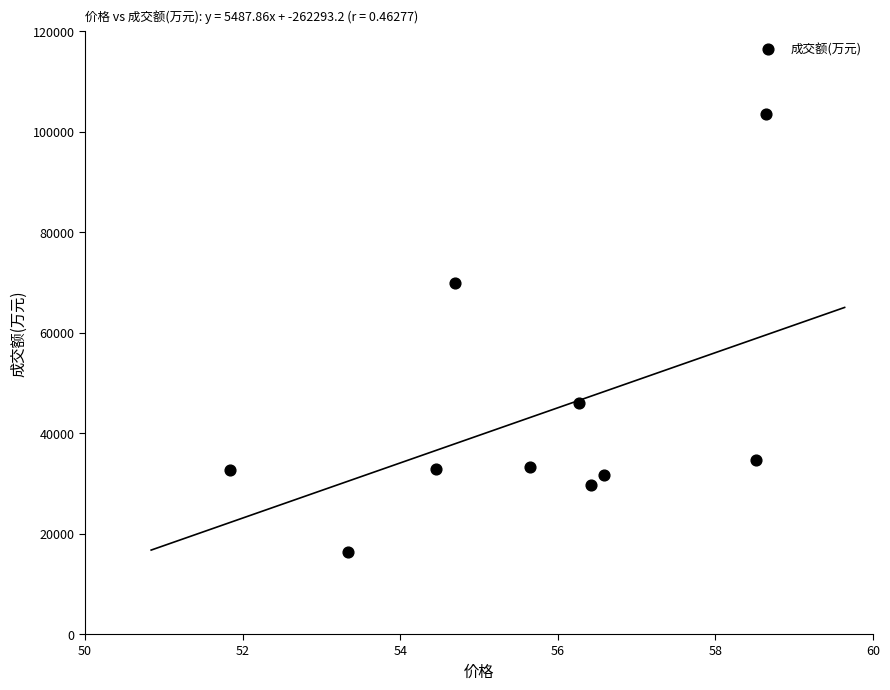

What Y value in the scatter plot is closest to 59932?

69883